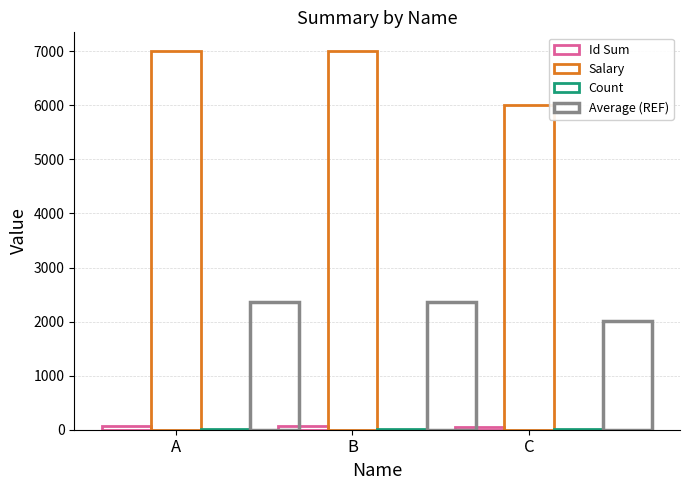

Are the bars grouped side by side (vs. stacked)?

Yes